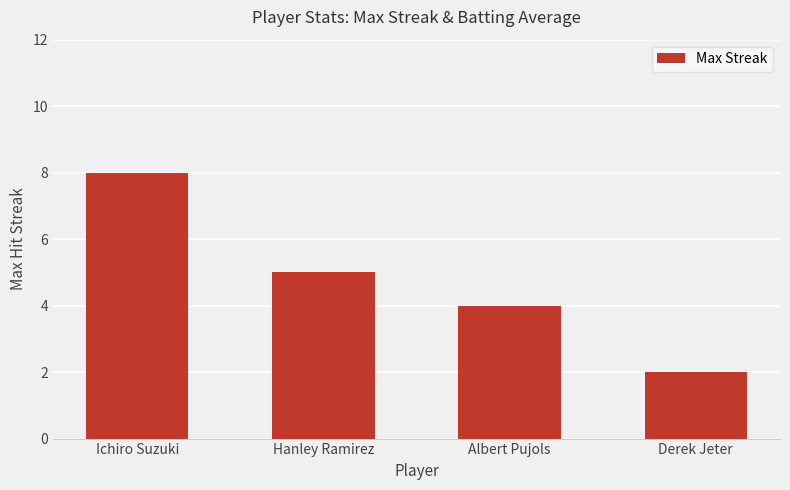

How many bars are there in total?

4